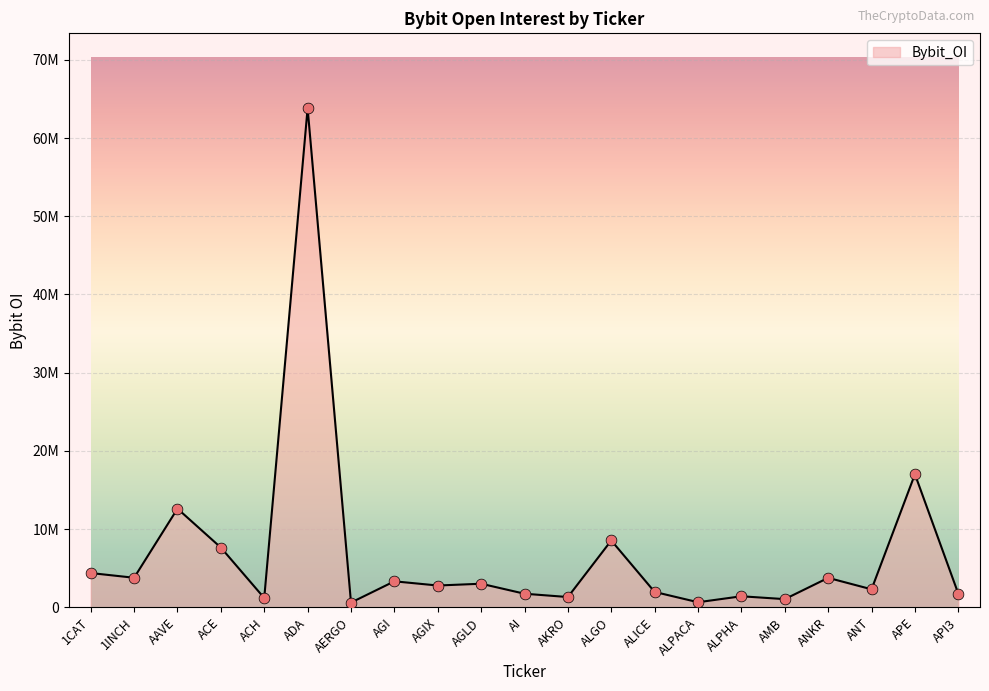

Is this an area chart (filled region under the line)?

Yes